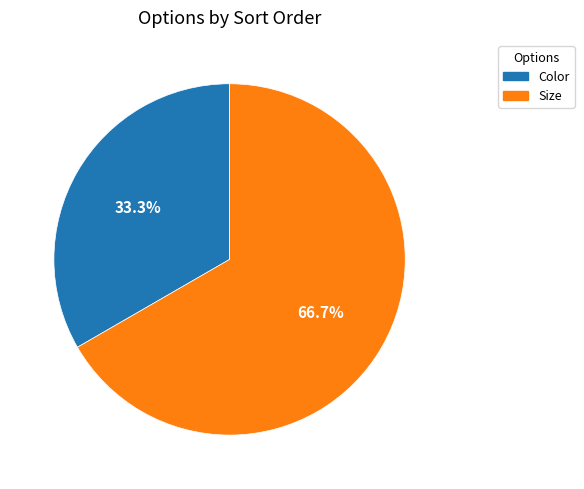

Combined, do Size and Color account for over 50%?

Yes